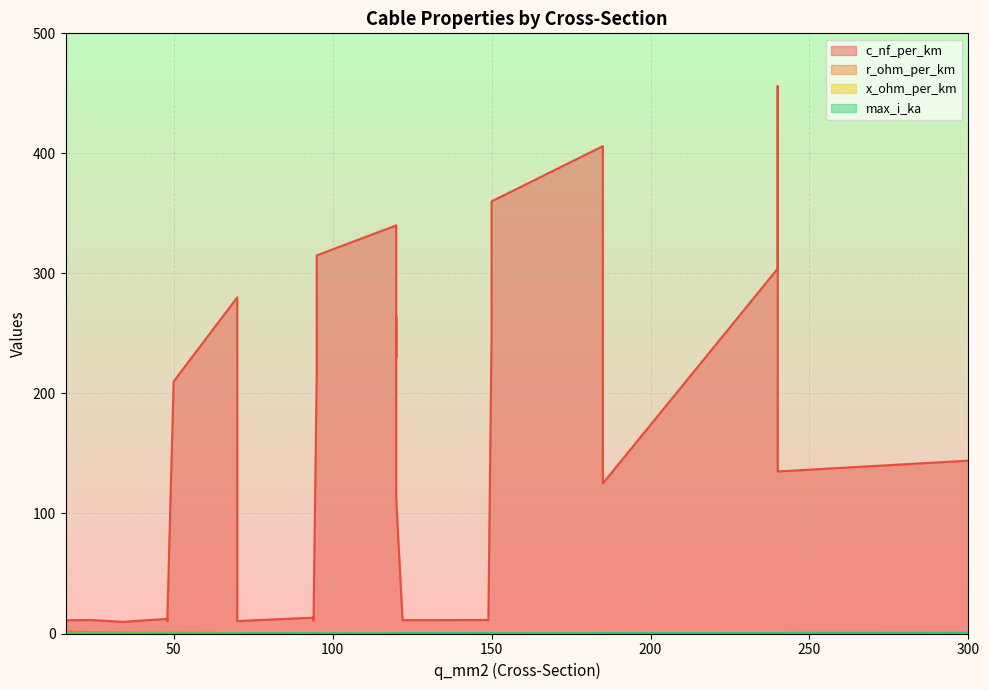

At which label does max_i_ka reach its peak?

300